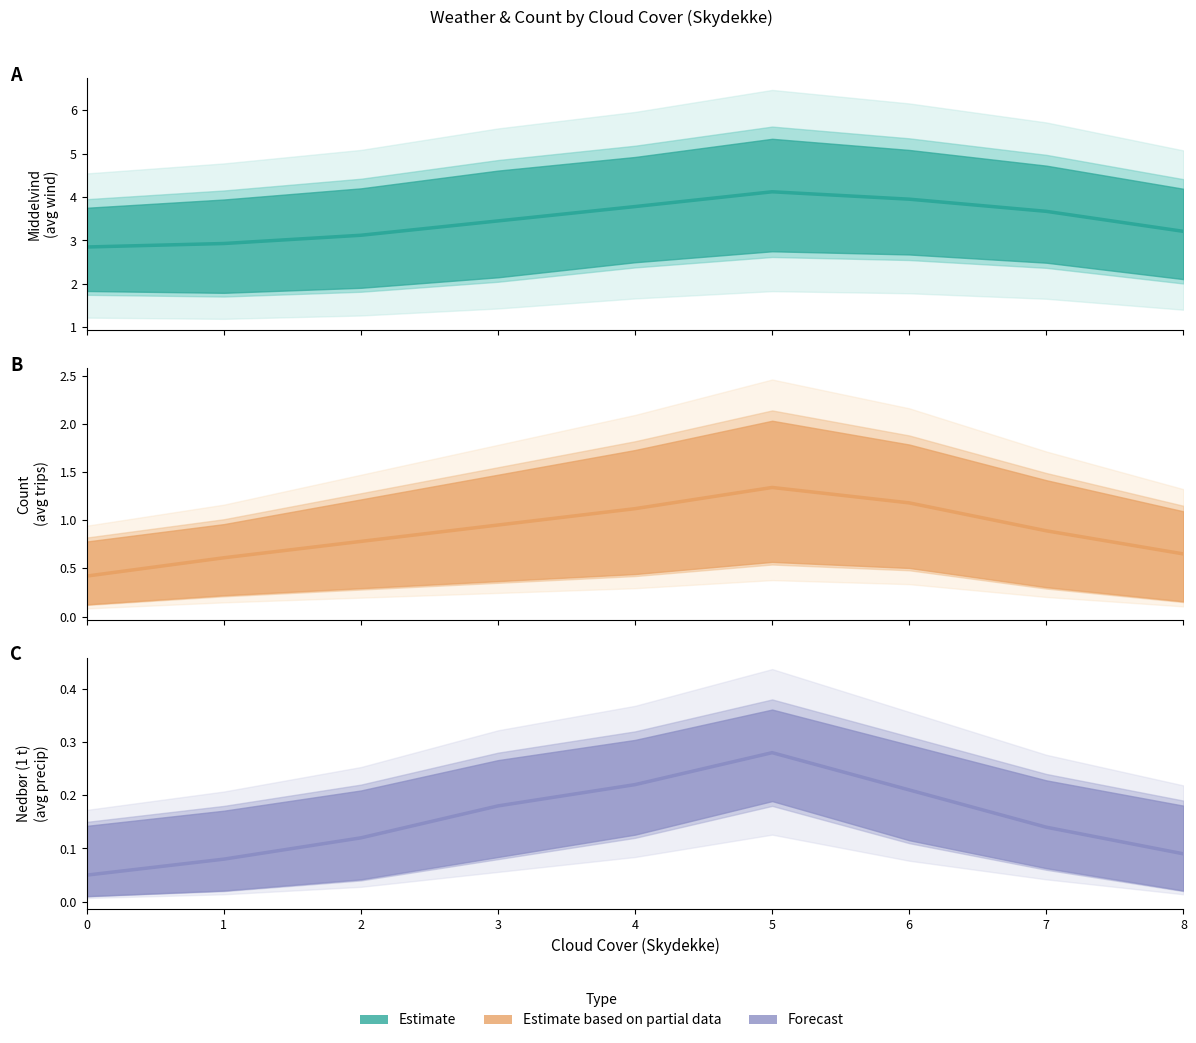

How many interior local peaks does the Nedbør (1 t) series have?

1